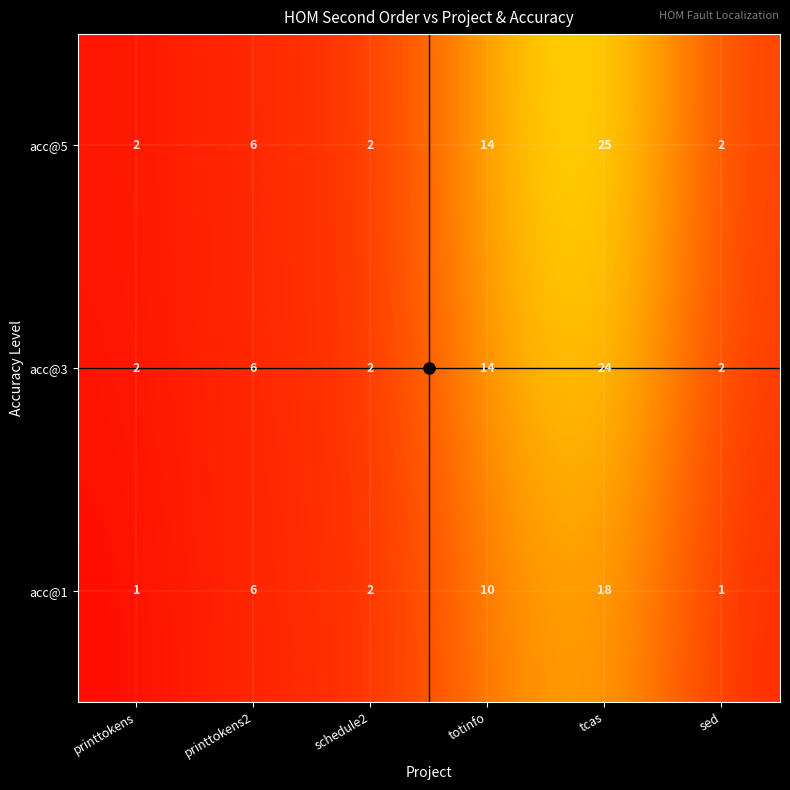

At which label is tcas closest to 21?

acc@1